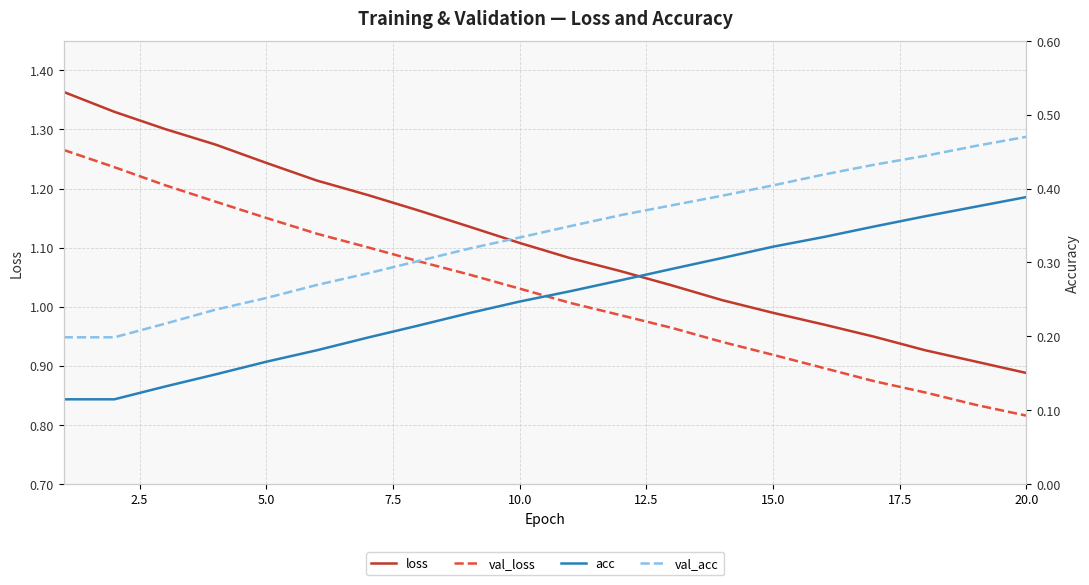

At how many categories does at least one series exceed 0?

20